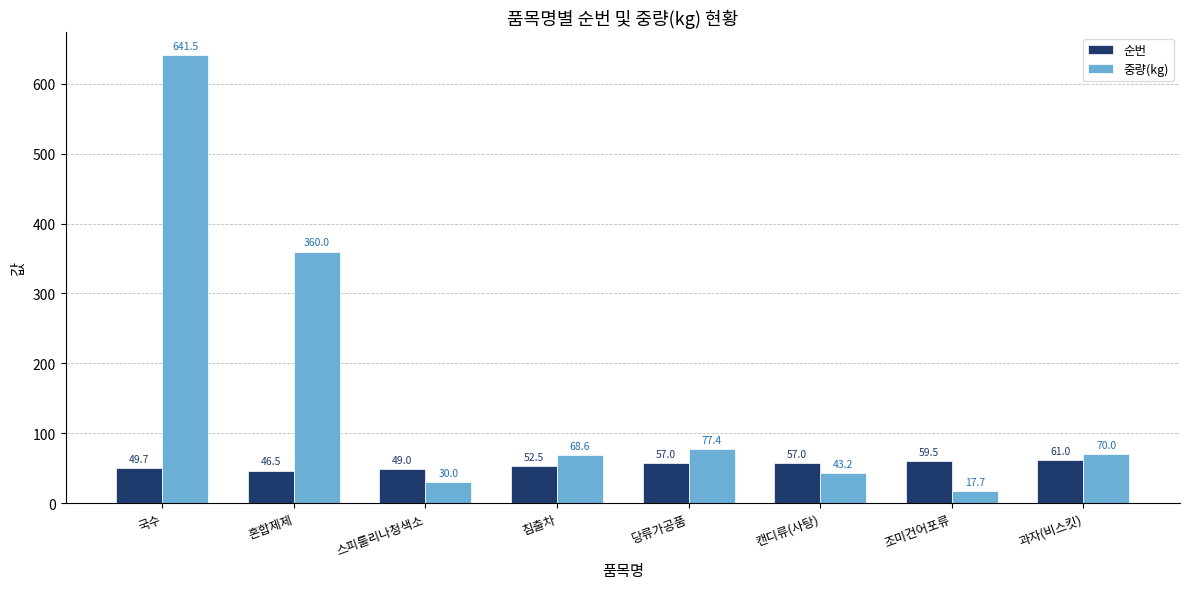

Count the number of categories in the chart.

8